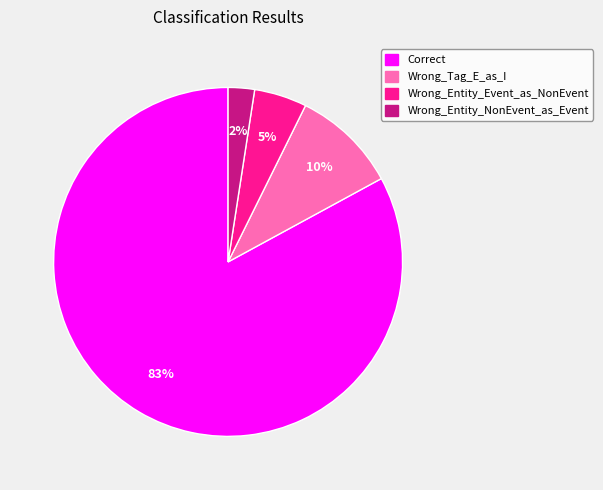

True or false: Wrong_Entity_NonEvent_as_Event accounts for 10% of the total.

False